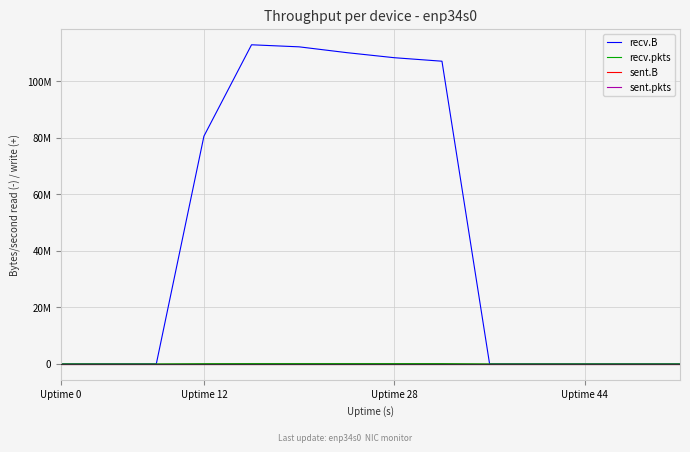

Is this an area chart (filled region under the line)?

No